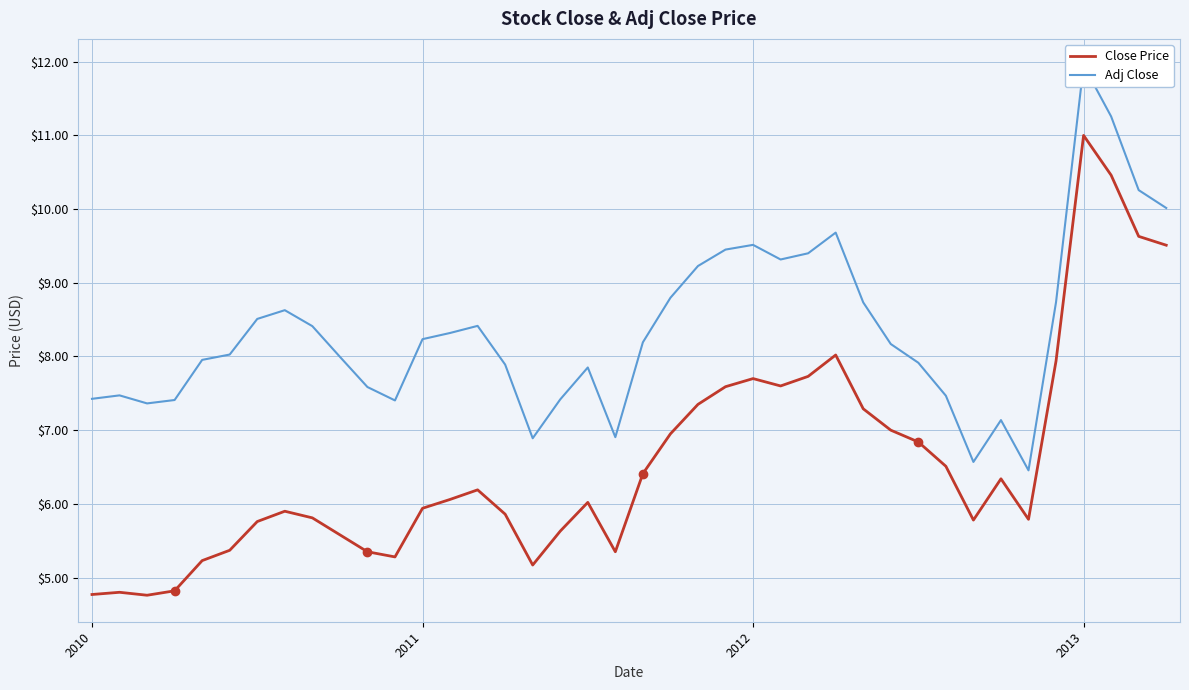

True or false: Adj Close and Close Price intersect in this chart.

False